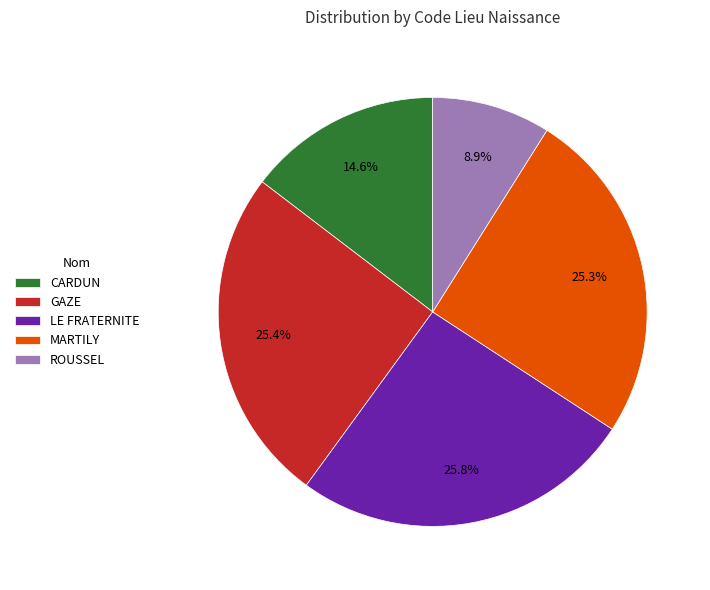

Which has a higher value, GAZE or CARDUN?

GAZE